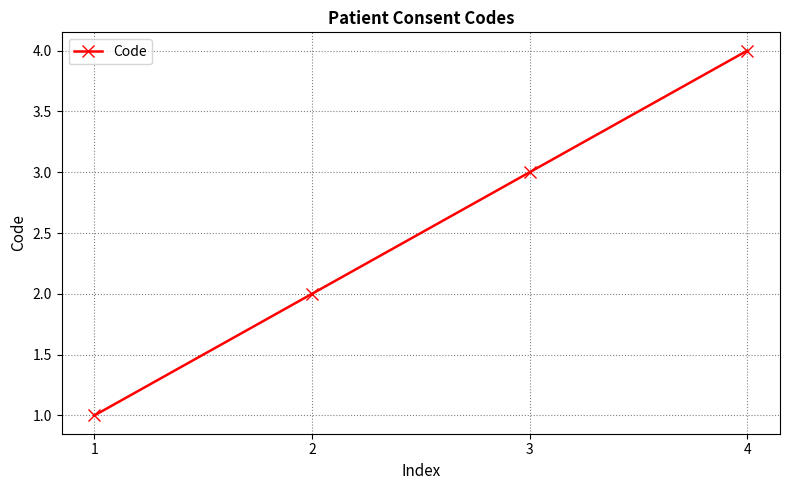

Approximately how many times larger is the value at 2 compared to 4?

0.5